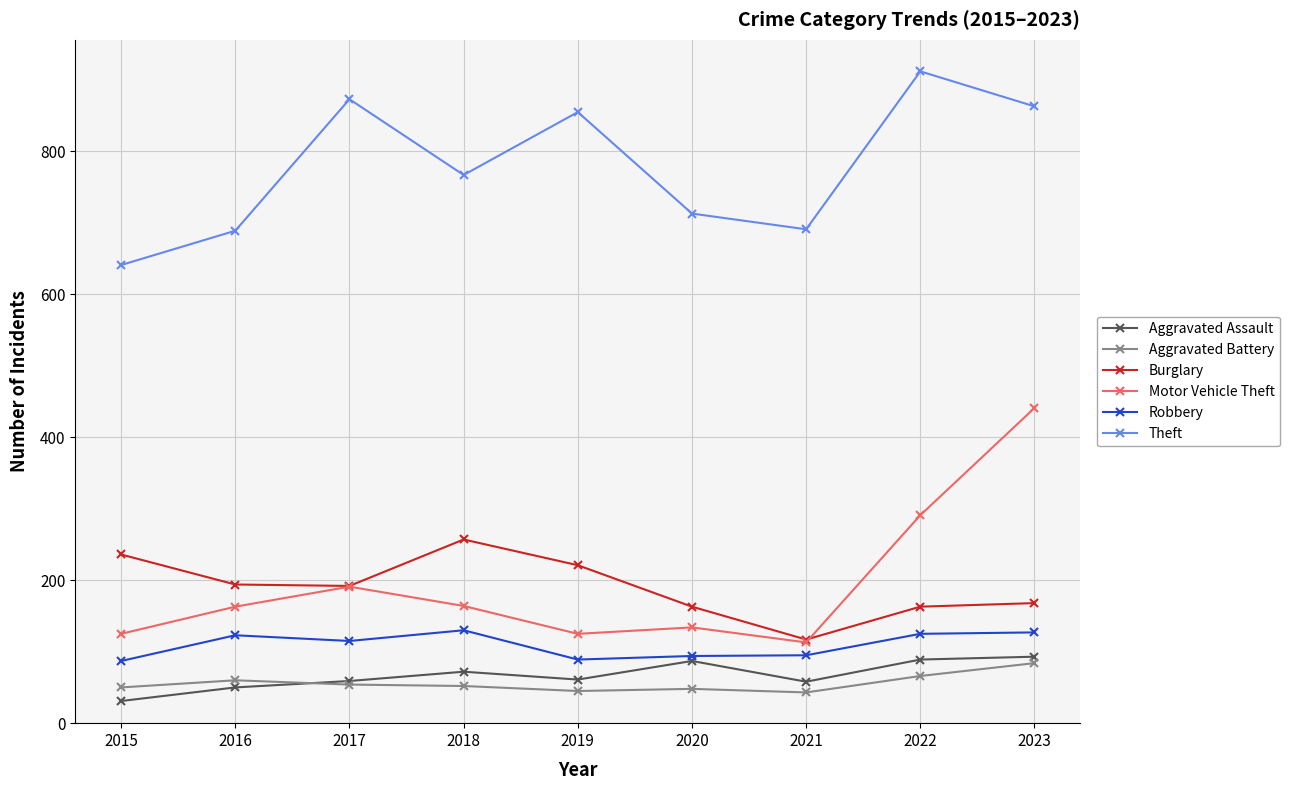

Which series has the largest range (max minus min)?

Motor Vehicle Theft